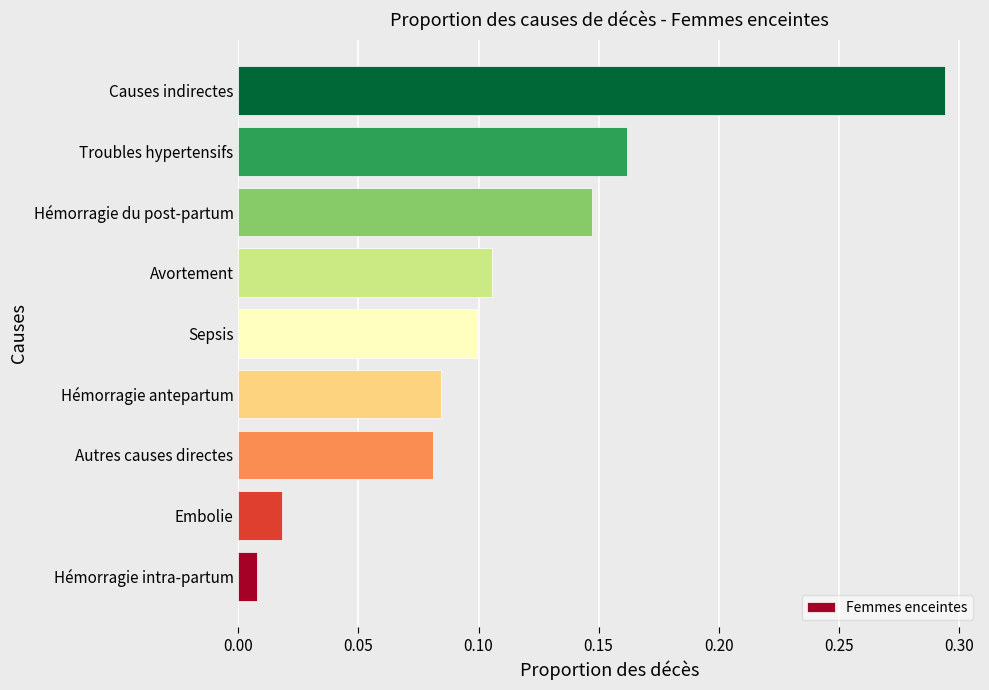

The value at Hémorragie du post-partum is 0.1. True or false?

True